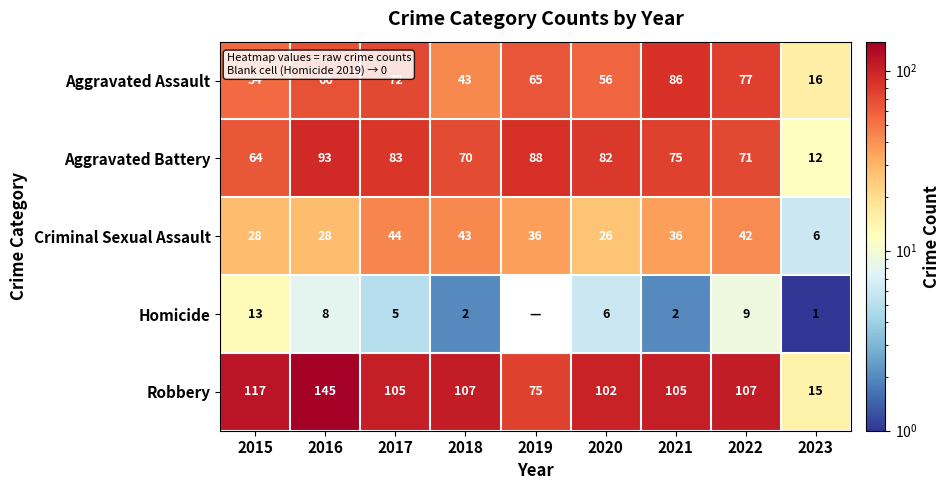

At which label is Criminal Sexual Assault closest to 25?

2020